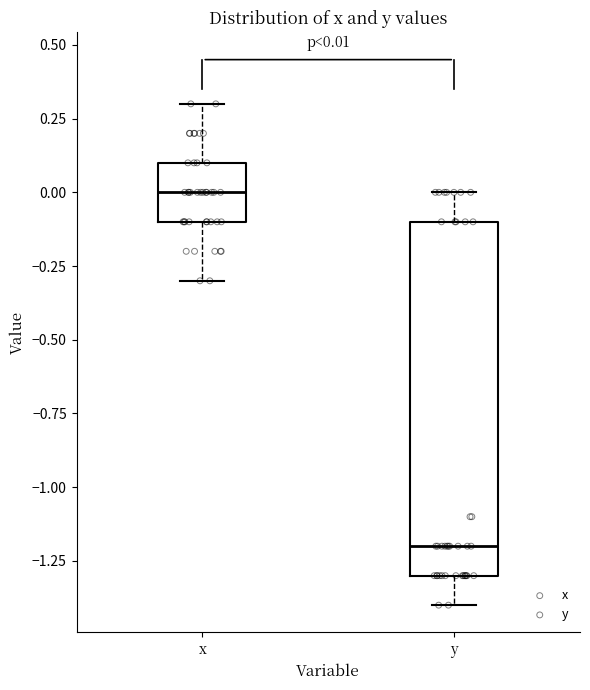

Comparing the boxes themselves (not the whiskers), which one is the tallest?

y